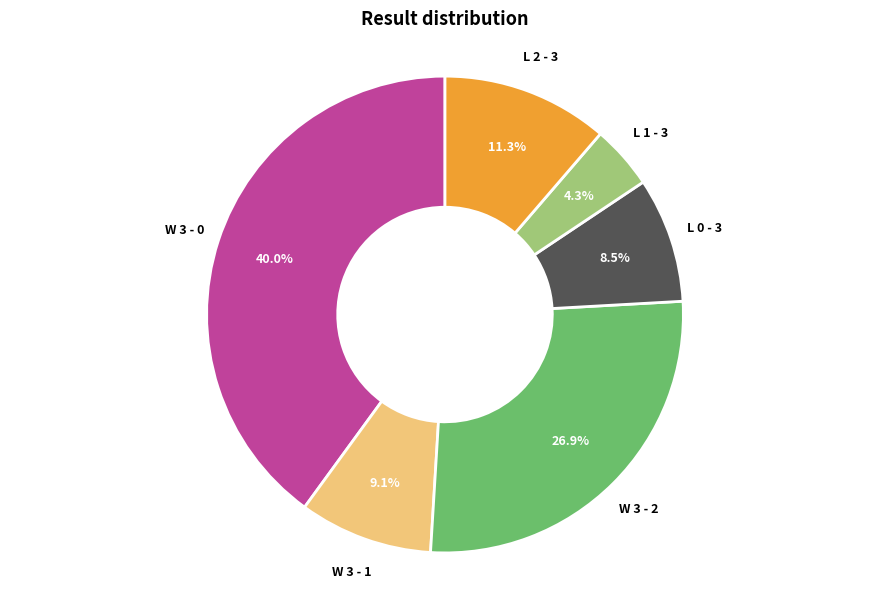

Which slice is the largest?

W 3 - 0